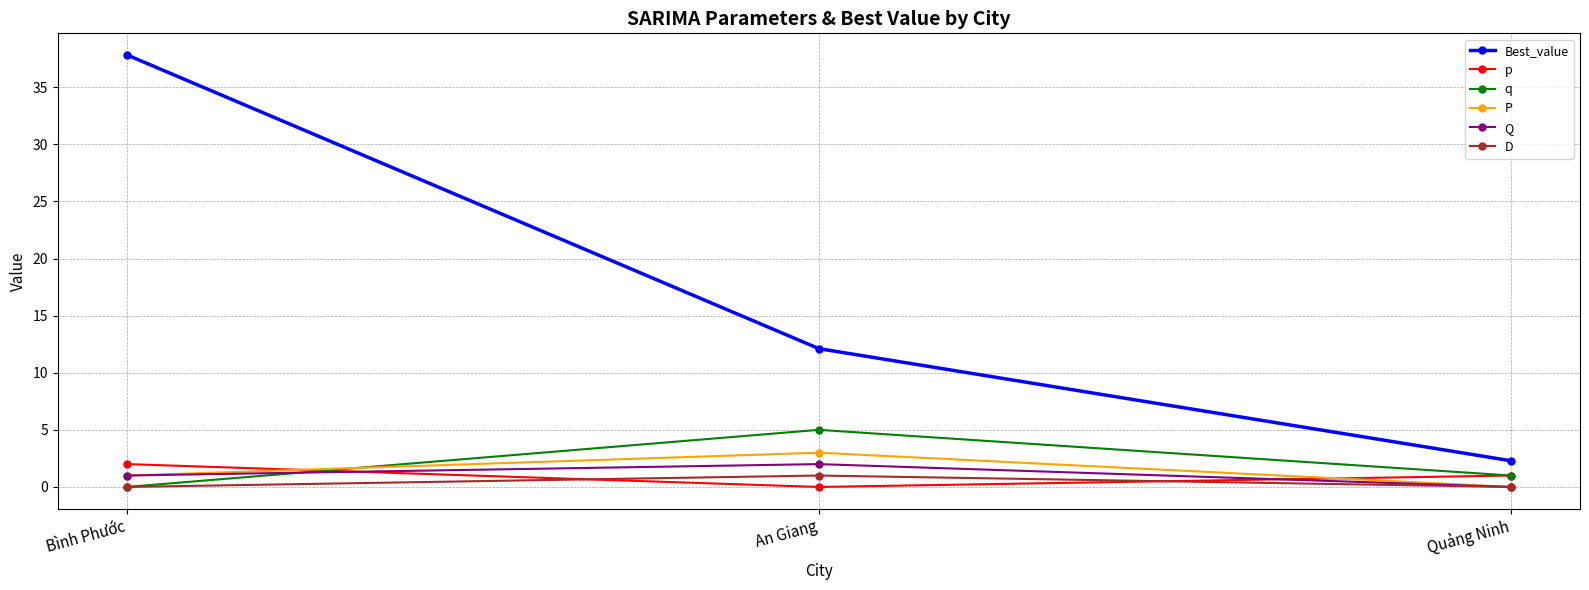

At how many categories does at least one series exceed 2?

3